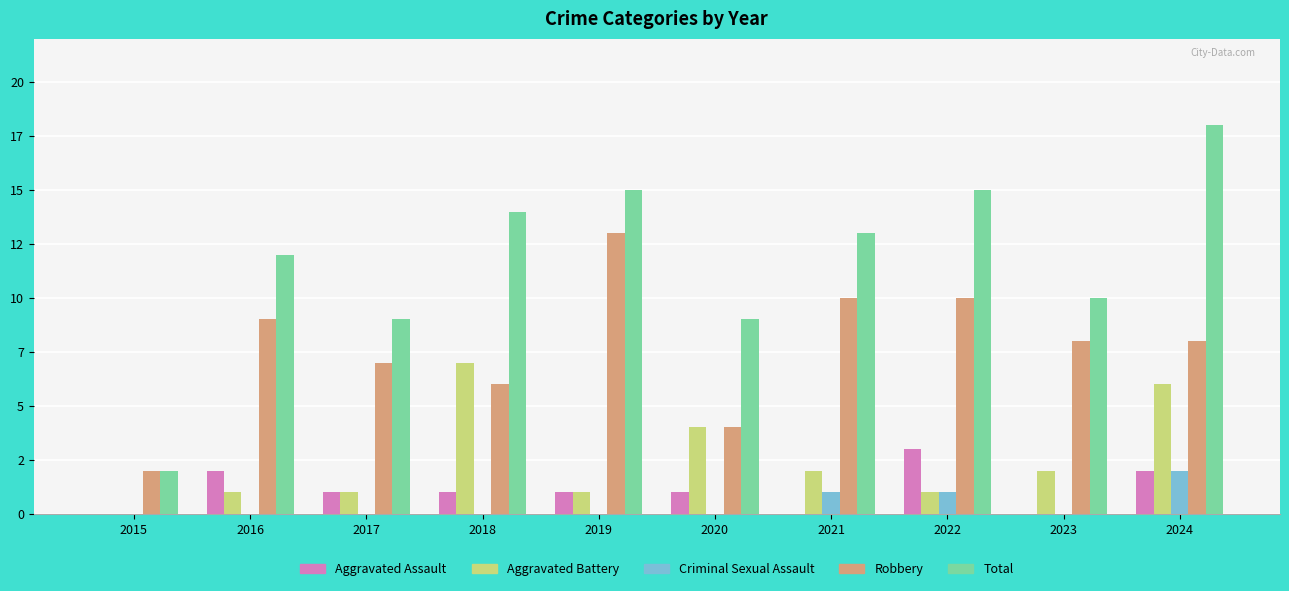

Which series changed the most between 2020 and 2024?

Total